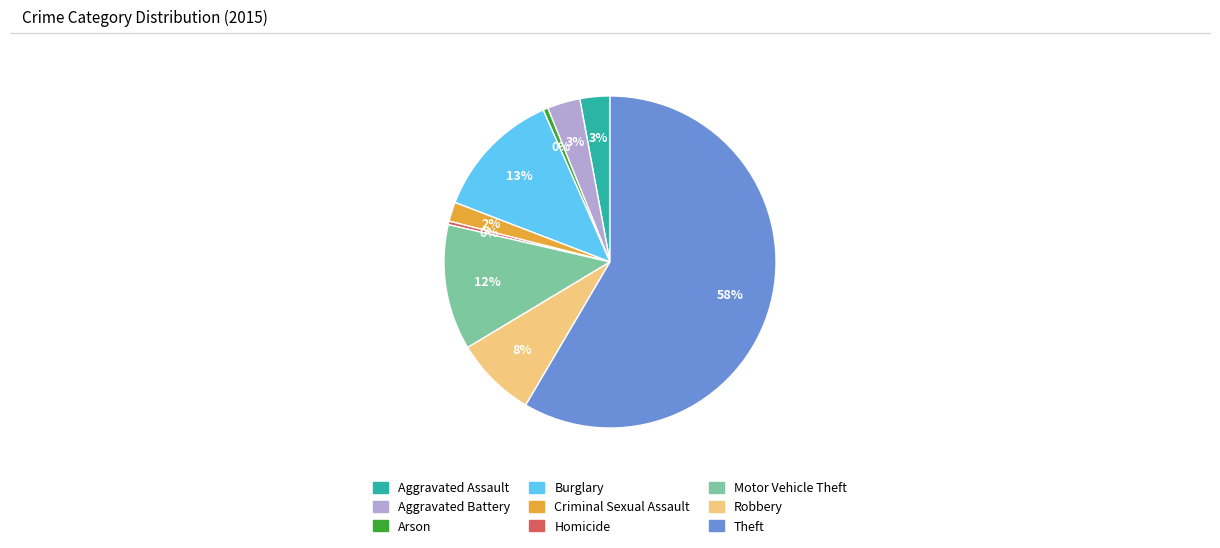

Approximately how many times larger is the value at Aggravated Battery compared to Homicide?

9.2